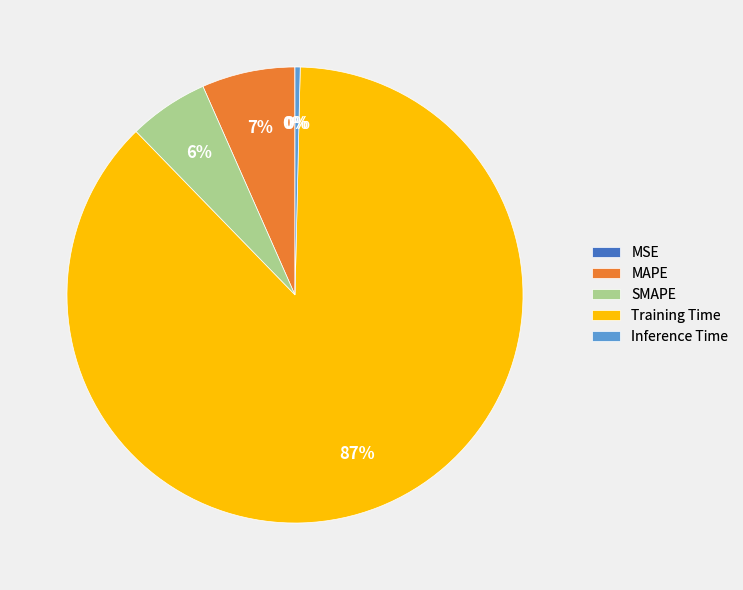

To the nearest percent, what portion does SMAPE represent?

6%